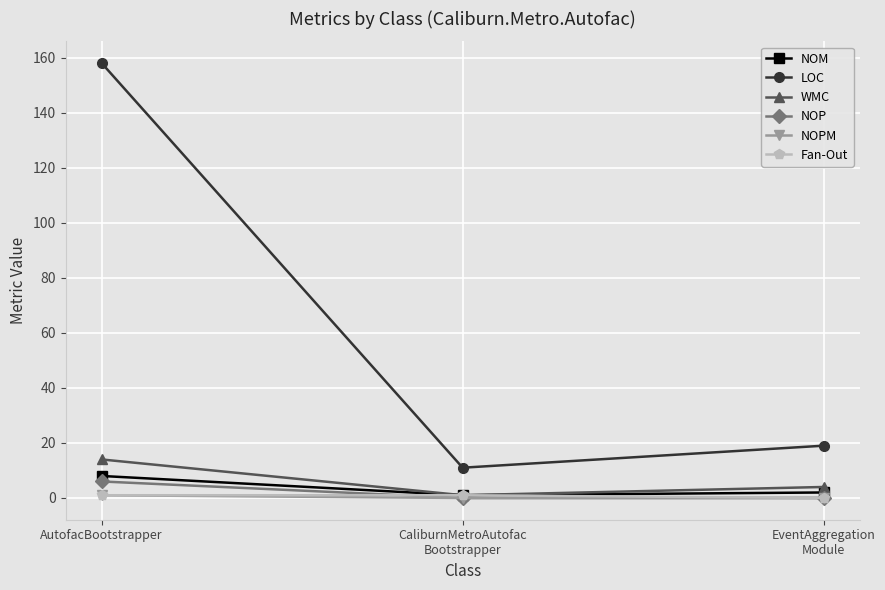

What is the average value of the Fan-Out series?

1